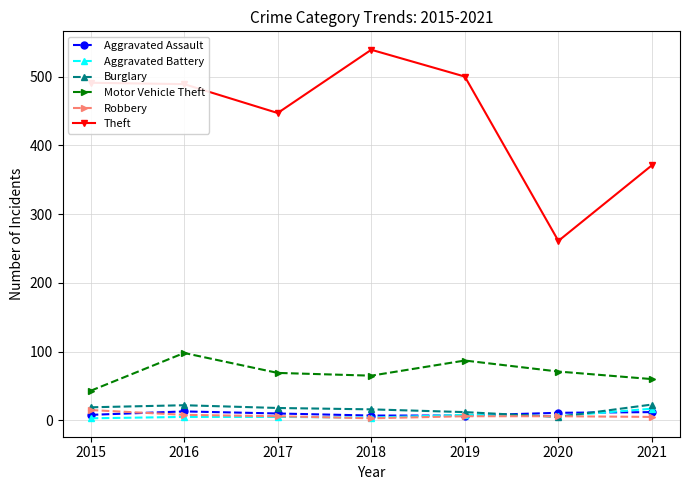

True or false: Robbery and Theft intersect in this chart.

False